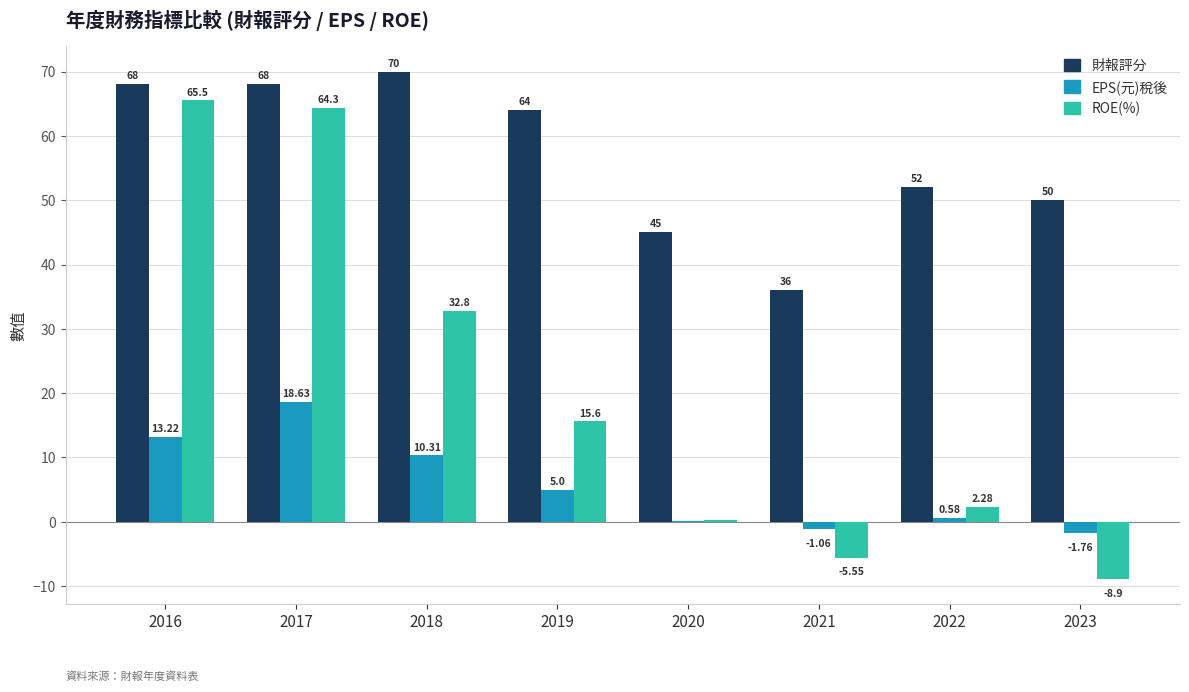

Which label corresponds to the largest value in the chart?

2018